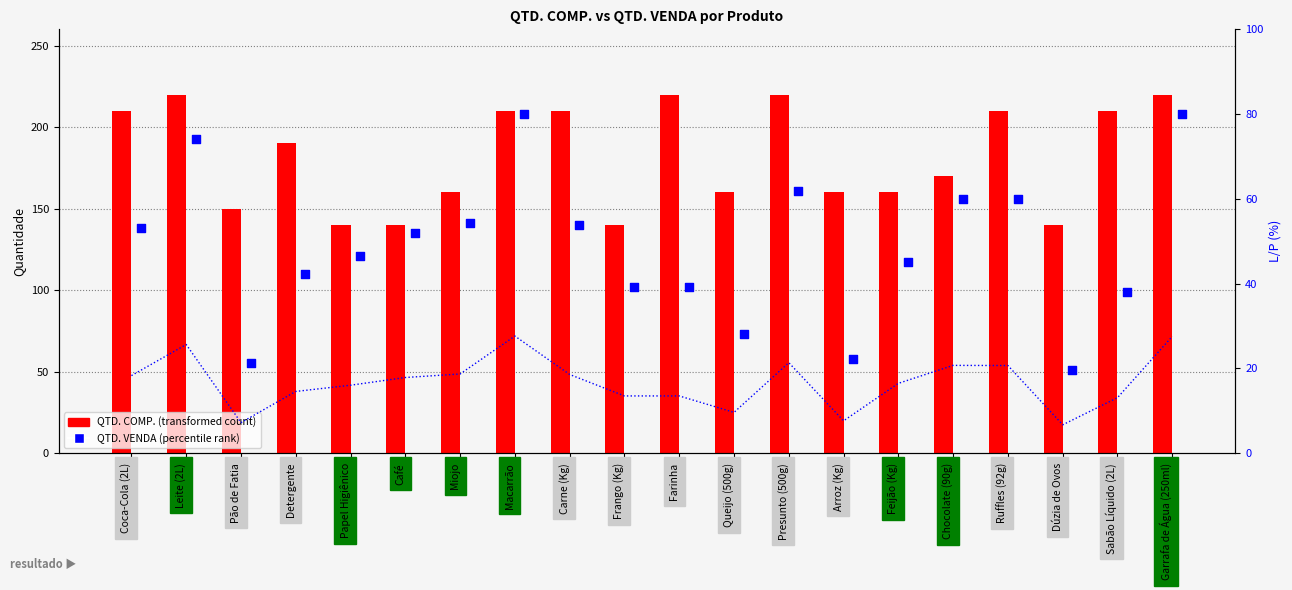

Which series has the largest total across all categories?

QTD. COMP.